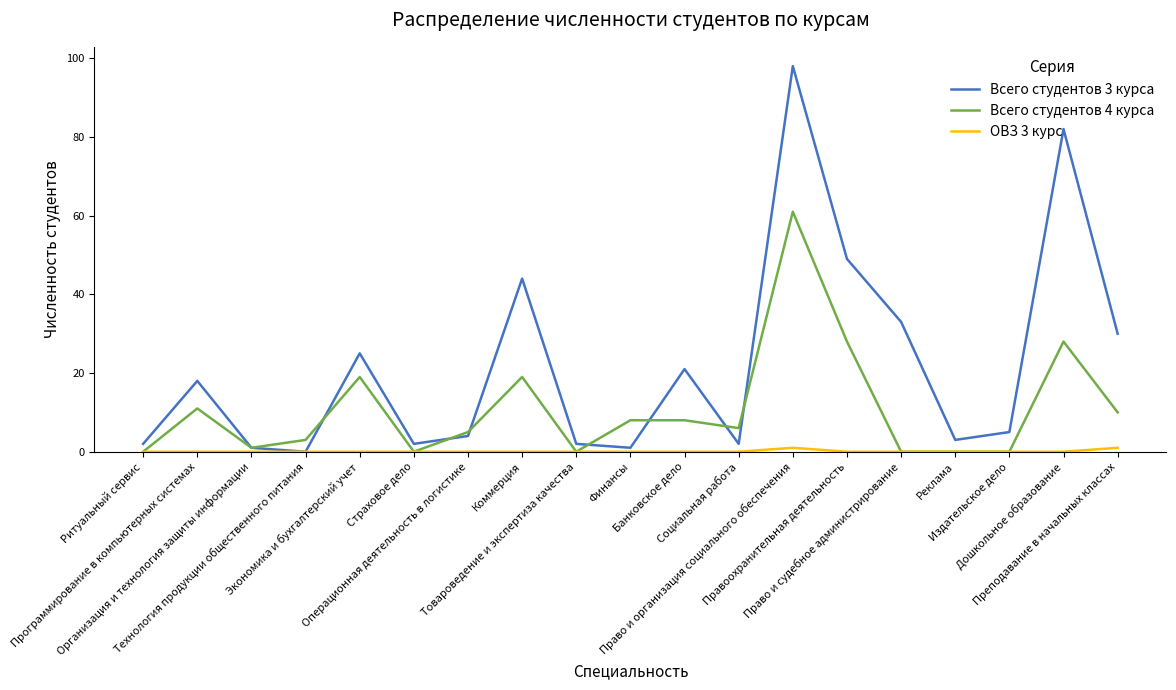

Which series has the largest range (max minus min)?

Всего студентов 3 курса